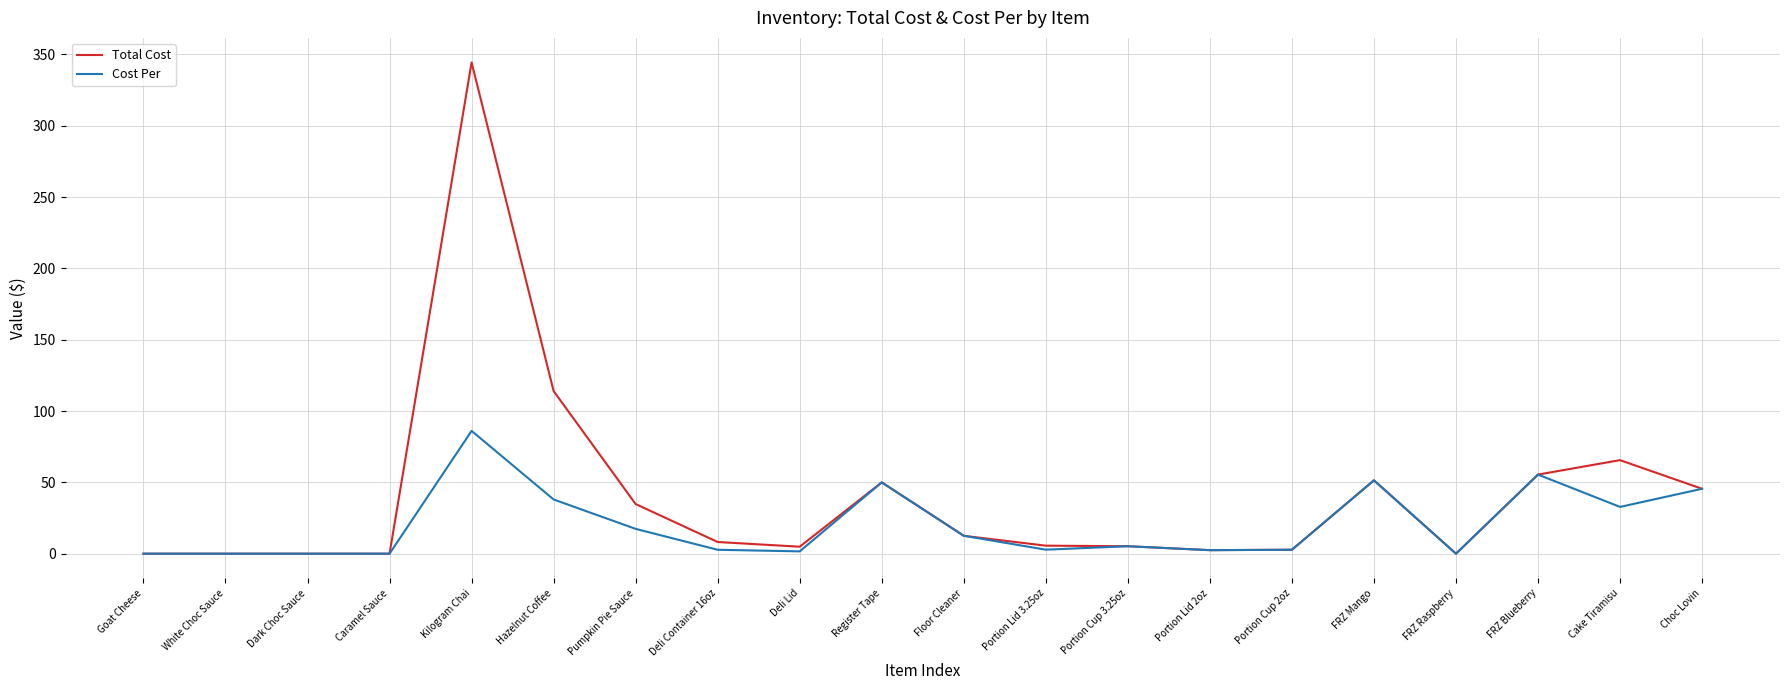

Does the chart have visible grid lines?

Yes